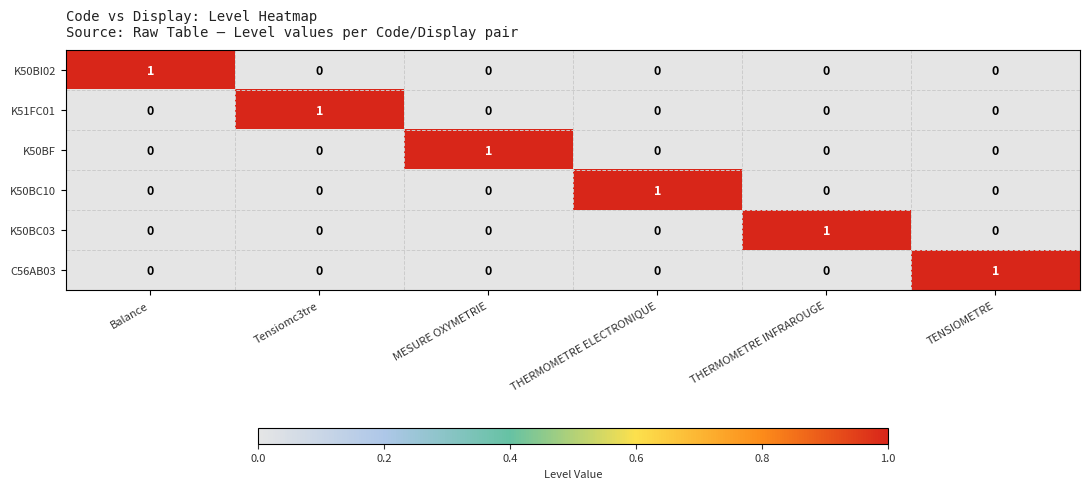

Count the number of categories in the chart.

6